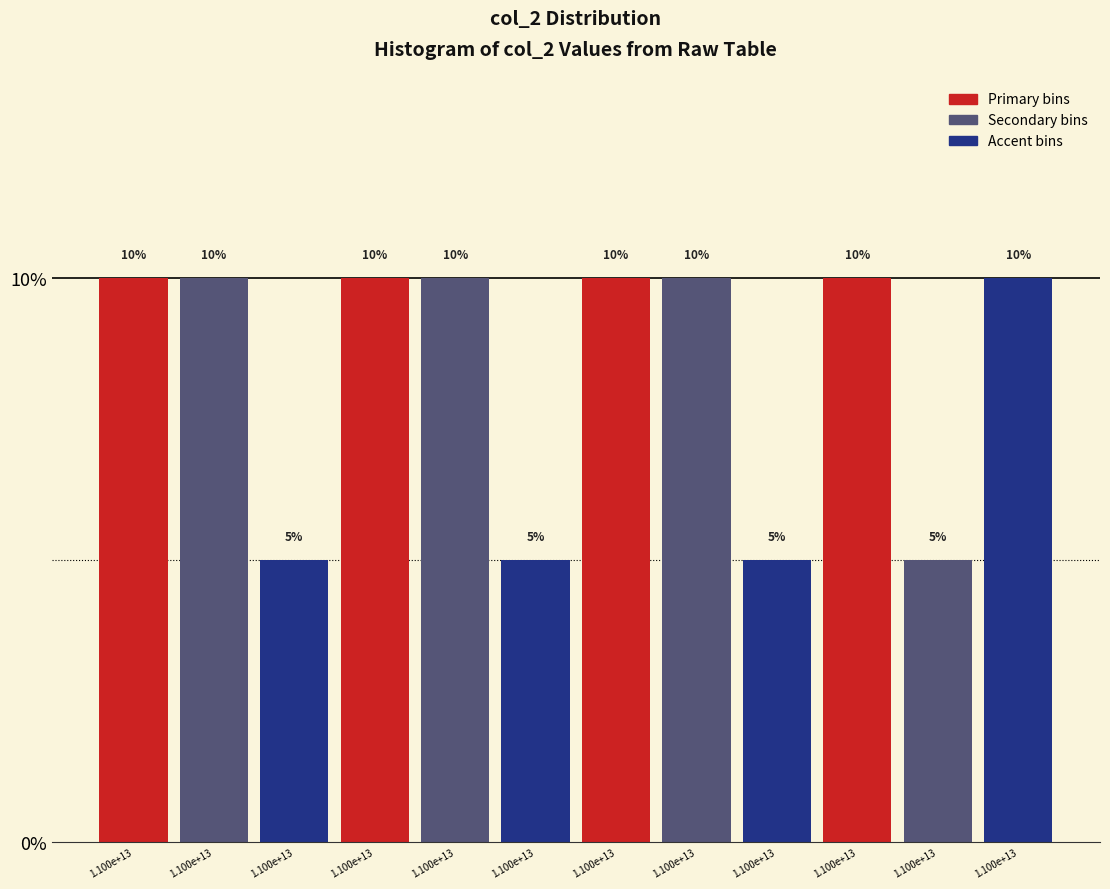

How many bars are there in total?

12